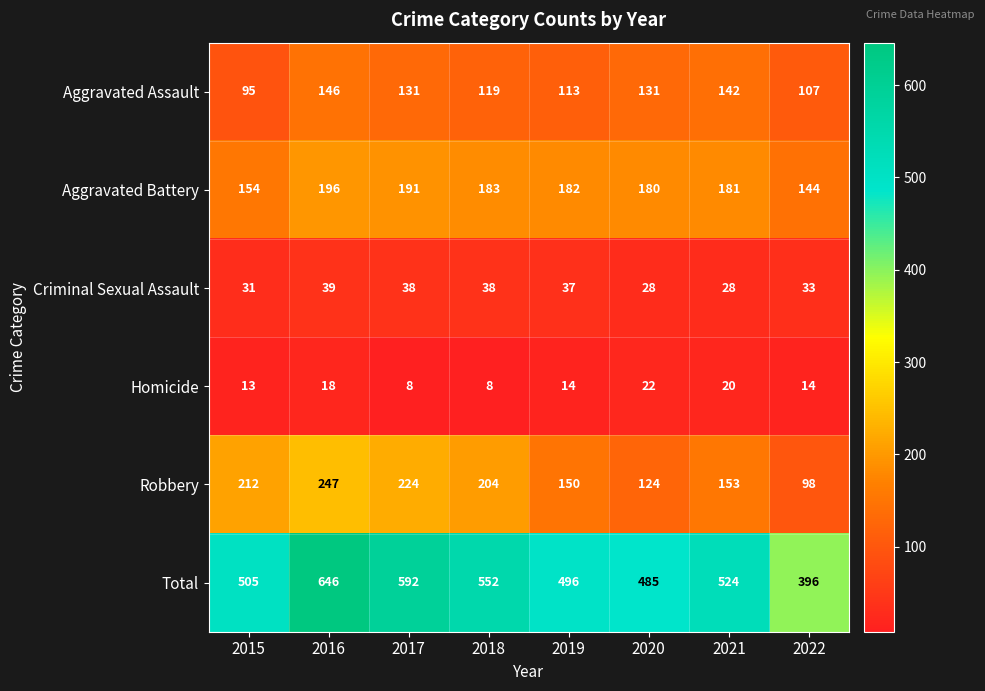

Is it true that Total equals 953 at 2016?

False